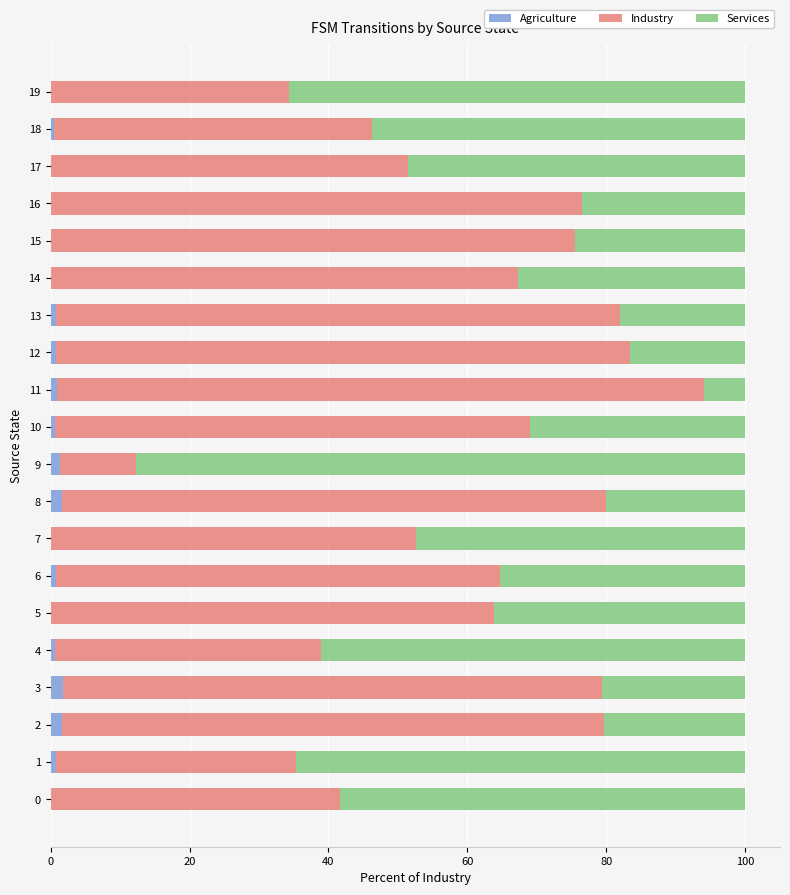

What is the total value across all series at 5?

100.0